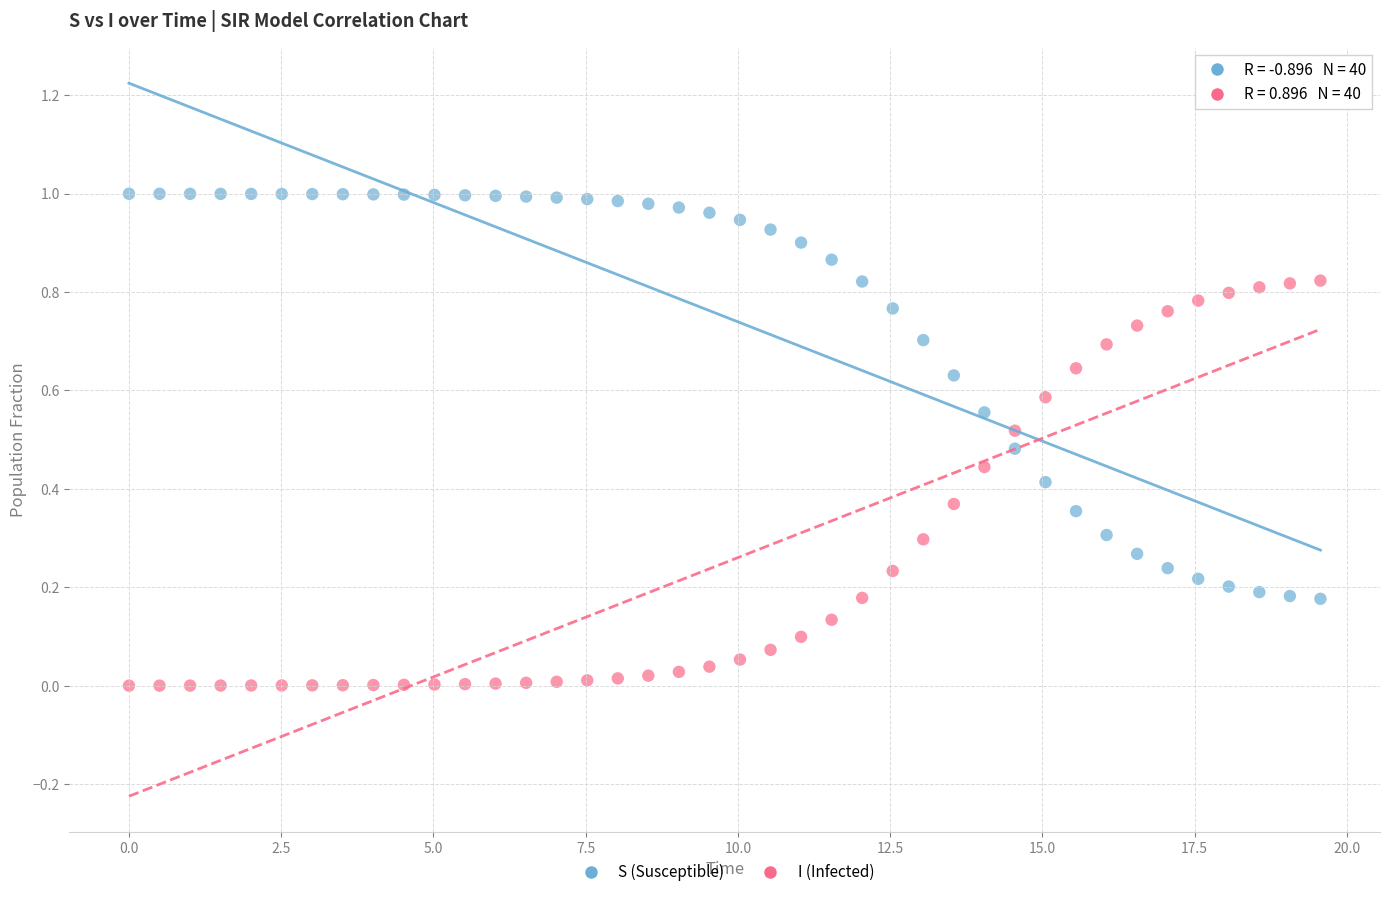

What are all the series names shown in the legend?

S (Susceptible), I (Infected)